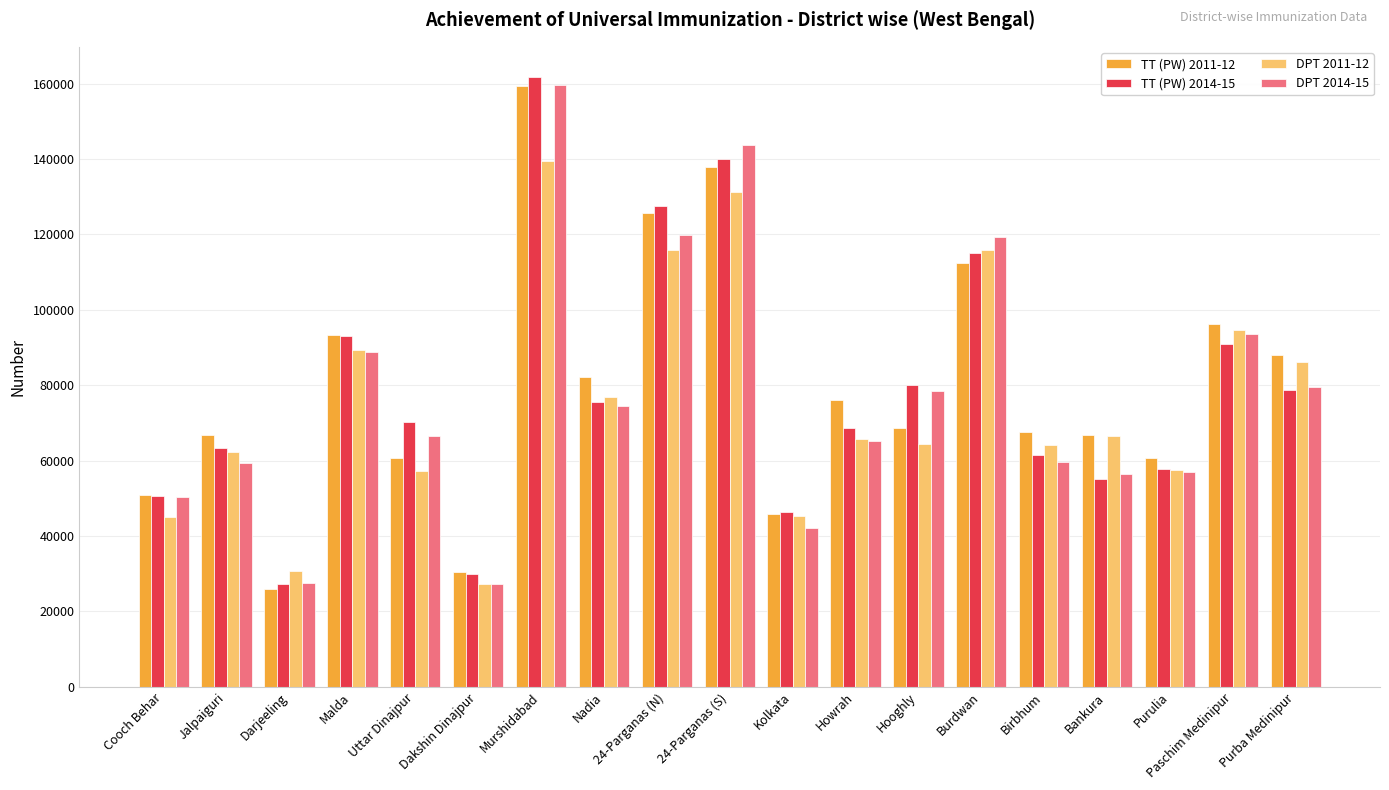

True or false: DPT 2011-12 has a value of 65735 at Howrah.

True